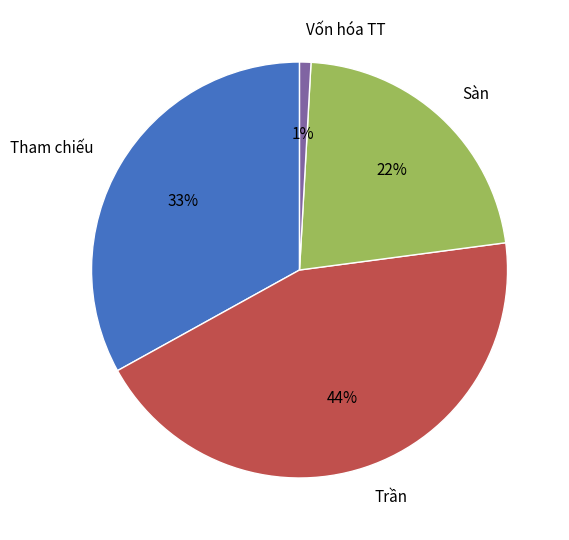

Which has a higher value, Vốn hóa TT or Tham chiếu?

Tham chiếu